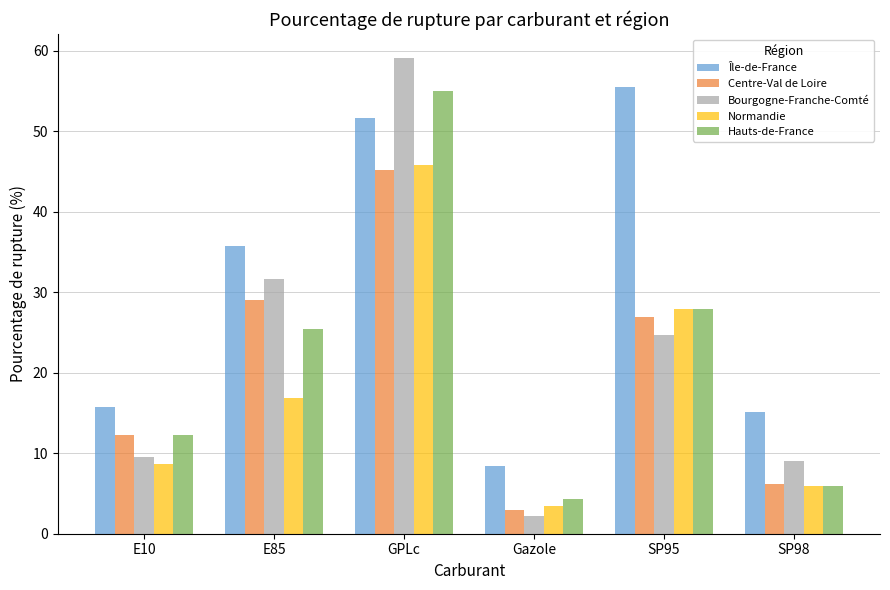

How many categories are shown in the chart?

6